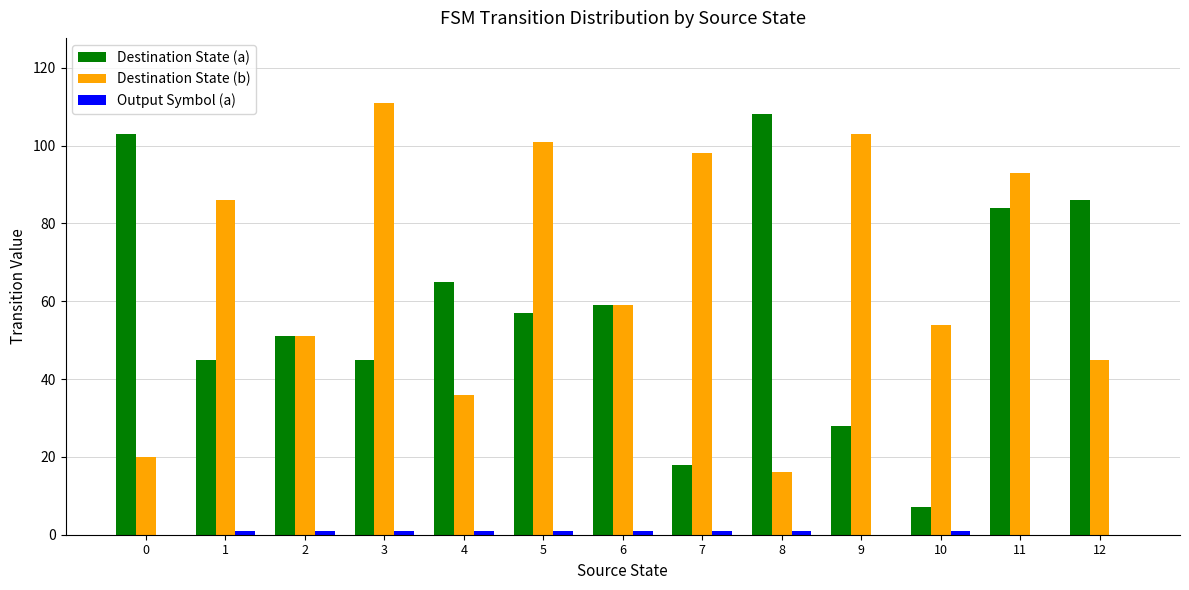

At which label is Destination State (b) closest to 63?

6